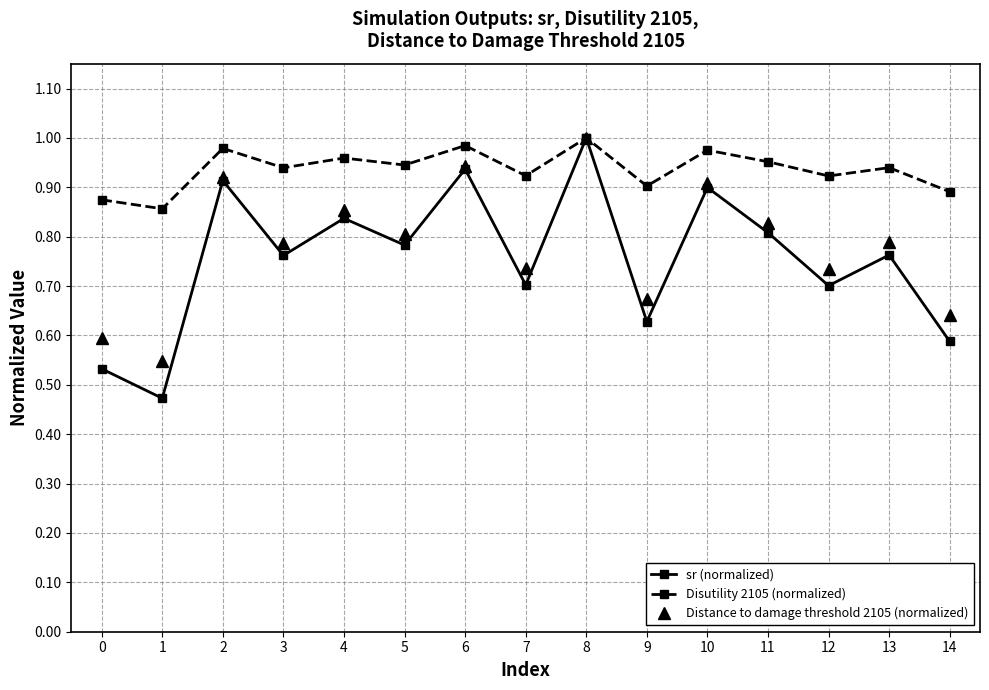

How many interior local valleys does the Distance to damage threshold 2105 (normalized) series have?

6